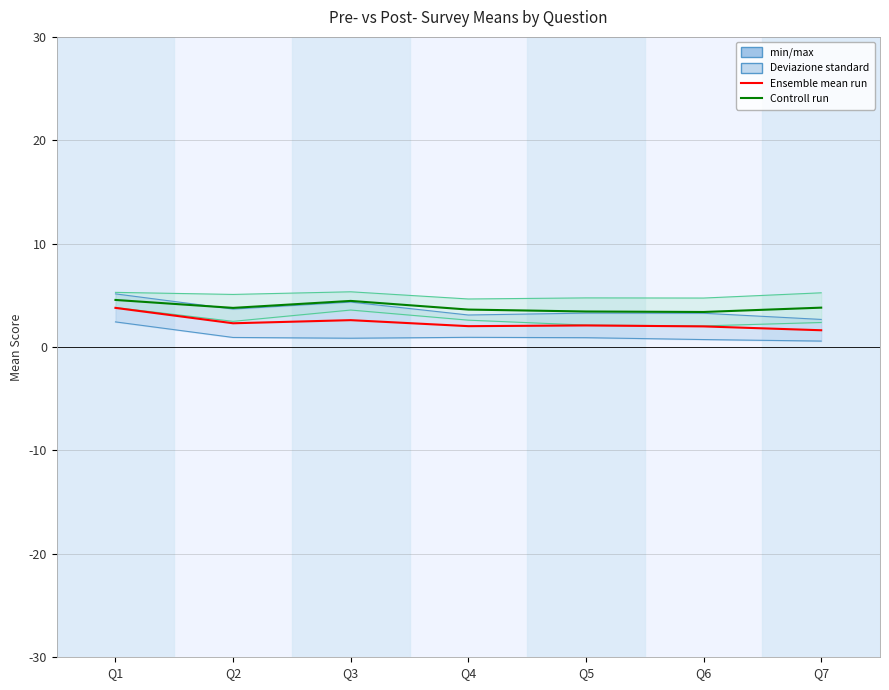

Where is the first local minimum for Controll run (Post-)?

Q2